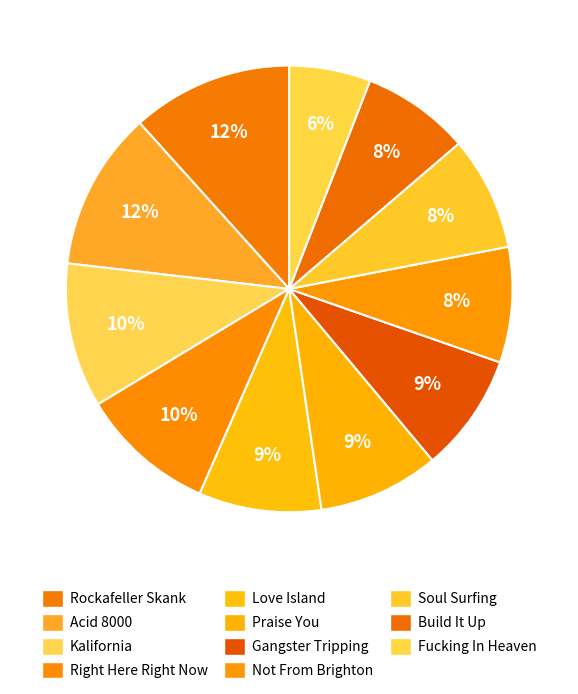

Rank the categories by value from highest to lowest.

02 The Rockafeller Skank.flac, 11 Acid 8000.flac, 06 Kalifornia.flac, 01 Right Here, Right Now.flac, 10 Love Island.flac, 09 Praise You.flac, 04 Gangster Tripping.flac, 08 You're Not From Brighton.flac, 07 Soul Surfing.flac, 05 Build It Up -Tear It Down.flac, 03 Fucking In Heaven.flac